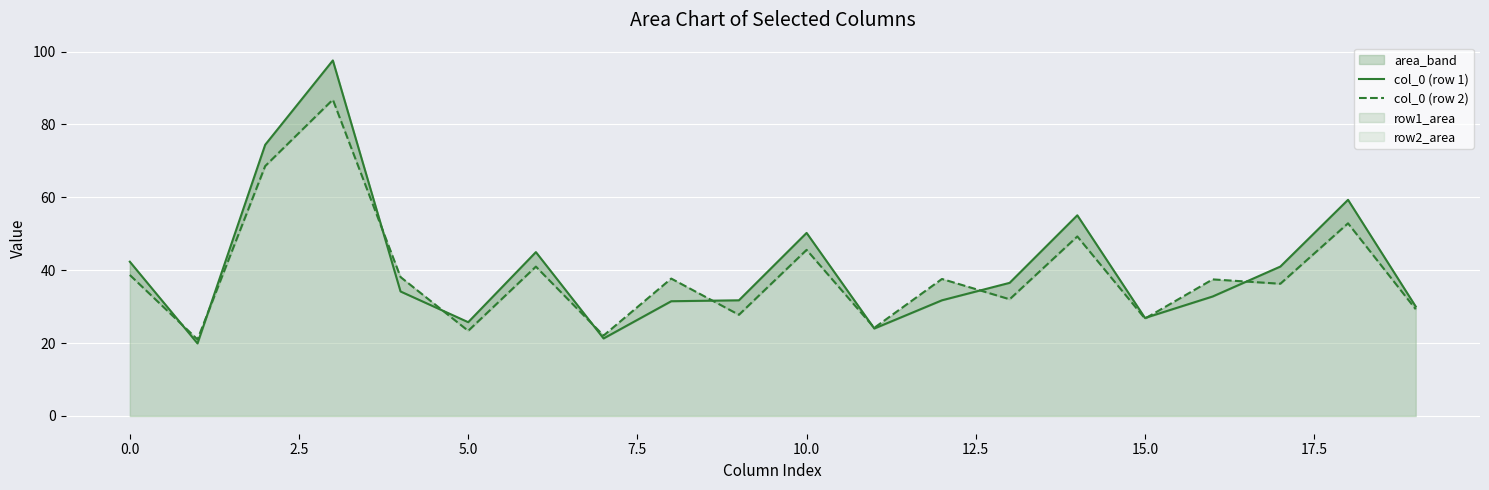

The col_0 (row 2) series shows 89.2 at 18. True or false?

False